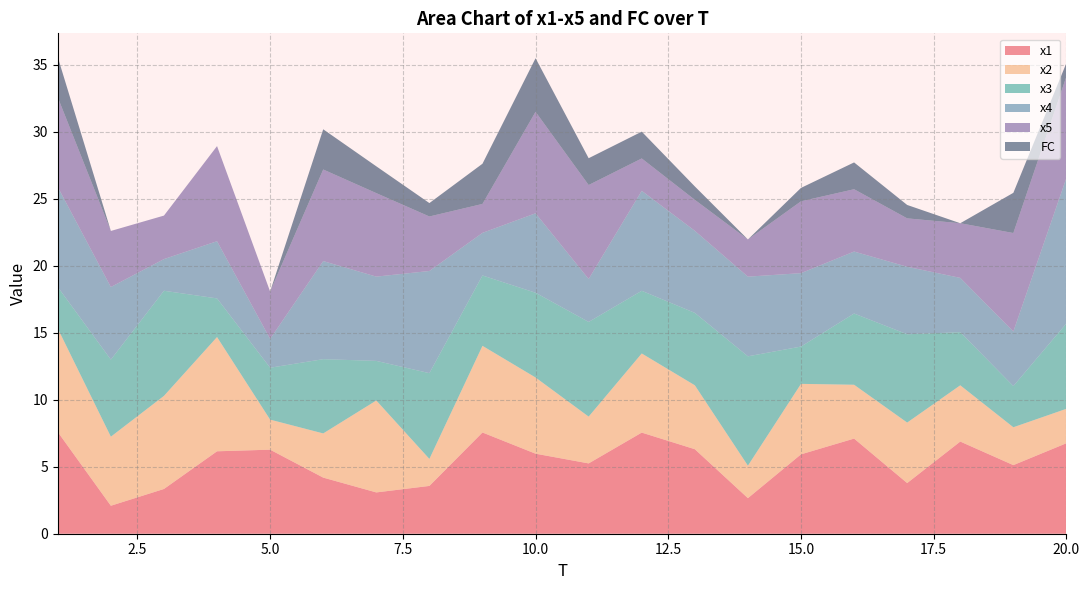

Reading left to right, extract all data points from this chart.

x1: 7.6	2.1	3.3	6.2	6.3	4.2	3.1	3.6	7.6	6.0	5.2	7.5	6.3	2.7	5.9	7.1	3.8	6.9	5.1	6.8
x2: 7.7	5.2	6.9	8.5	2.2	3.3	6.9	2.0	6.5	5.7	3.5	5.9	4.8	2.4	5.3	4.0	4.5	4.2	2.8	2.6
x3: 3.1	5.8	7.8	2.9	3.9	5.5	3.0	6.4	5.3	6.3	7.1	4.7	5.4	8.2	2.8	5.3	6.6	4.0	3.1	6.4
x4: 7.5	5.4	2.4	4.3	2.2	7.3	6.3	7.6	3.2	5.9	3.2	7.5	6.1	5.9	5.5	4.6	5.0	4.1	4.1	10.9
x5: 6.7	4.2	3.2	7.1	3.5	6.8	6.2	4.1	2.2	7.6	7.0	2.4	2.3	2.8	5.4	4.6	3.6	4.1	7.3	7.6
FC: 3.0	0.0	0.0	0.0	0.0	3.0	2.0	1.0	3.0	4.0	2.0	2.0	1.0	0.0	1.0	2.0	1.0	0.0	3.0	1.0